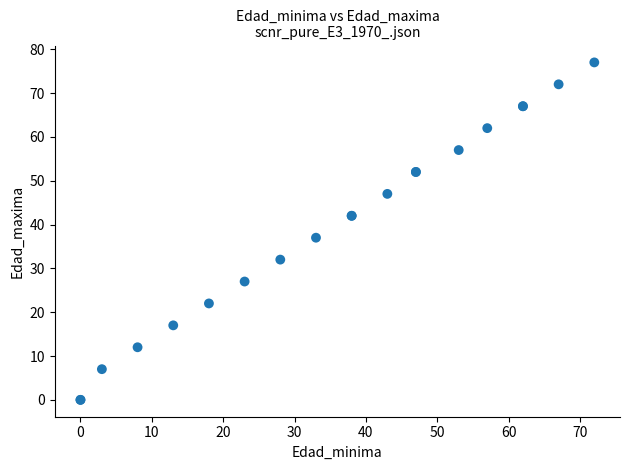

What Y value in the scatter plot is closest to 38?

37